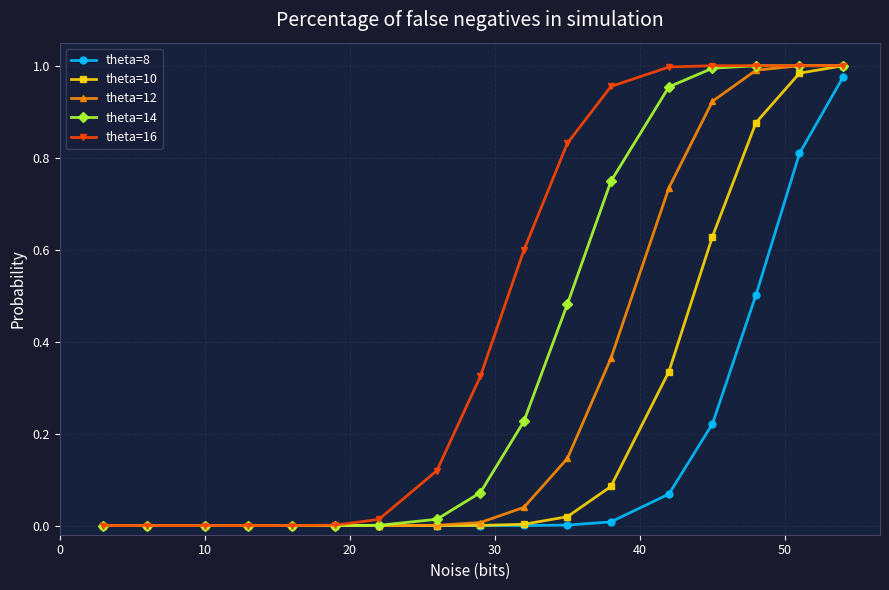

Which series has the largest total across all categories?

theta=16